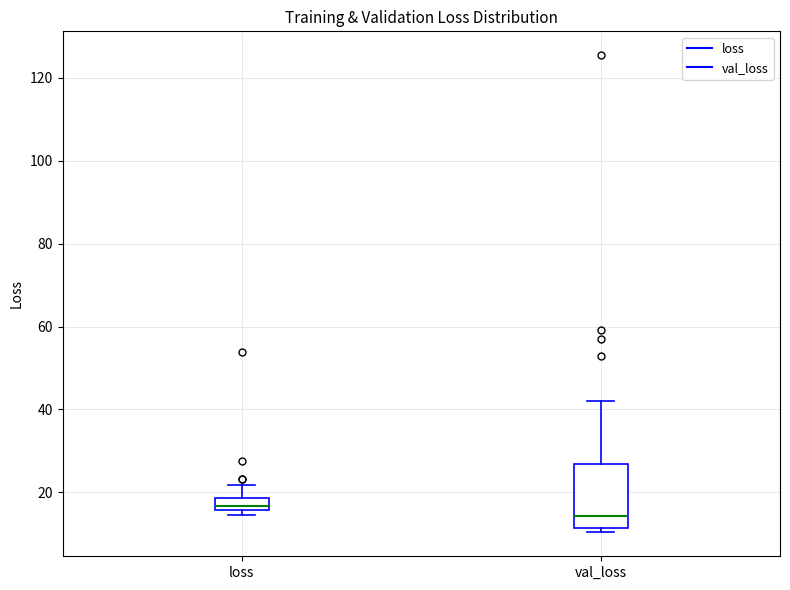

Which box is the tallest, from its lower edge to its upper edge?

val_loss